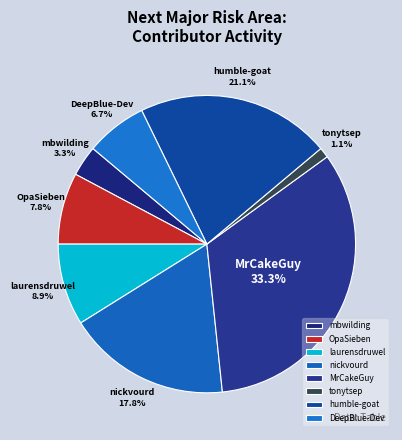

True or false: humble-goat accounts for 14% of the total.

False